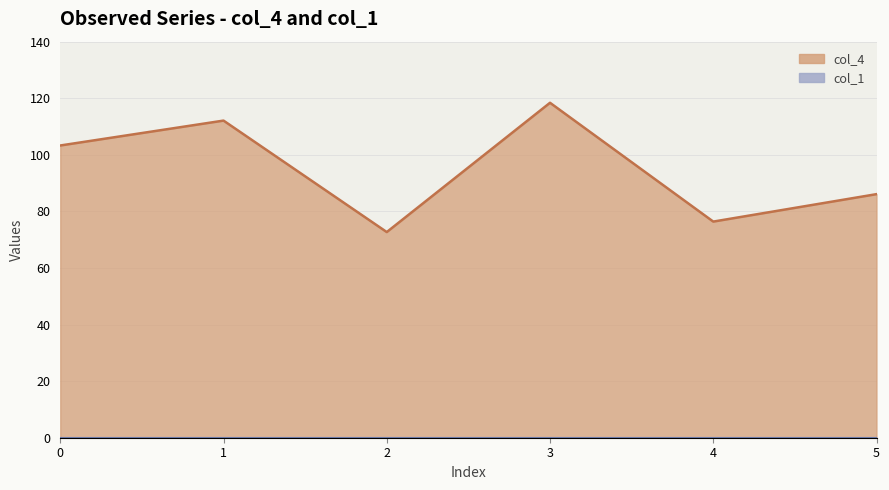

What is the difference between the values at 3 and 1?

6.3